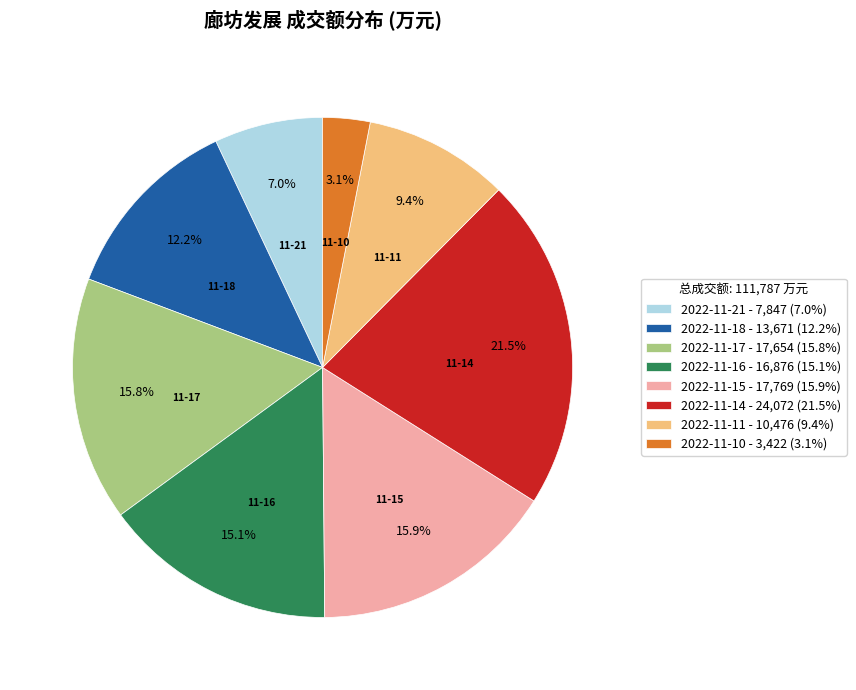

To the nearest percent, what portion does 2022-11-16 represent?

15%